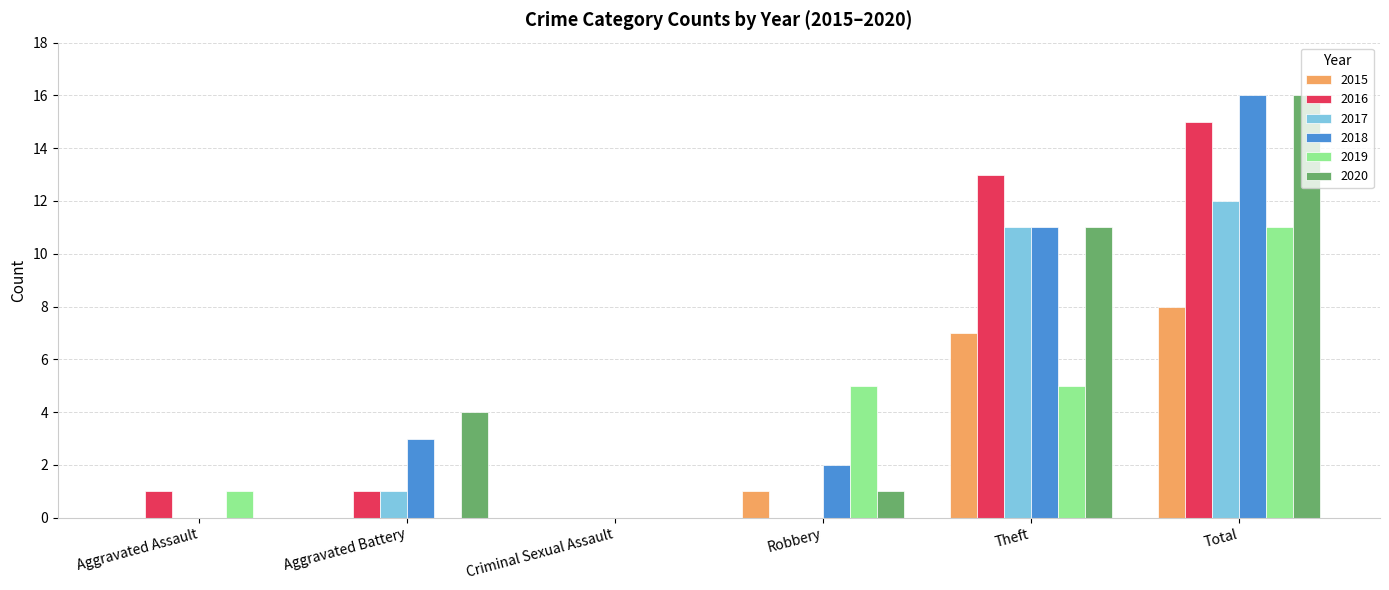

Reading right to left, list all the values displayed in this chart.

2015: 8	7	1	0	0	0
2016: 15	13	0	0	1	1
2017: 12	11	0	0	1	0
2018: 16	11	2	0	3	0
2019: 11	5	5	0	0	1
2020: 16	11	1	0	4	0